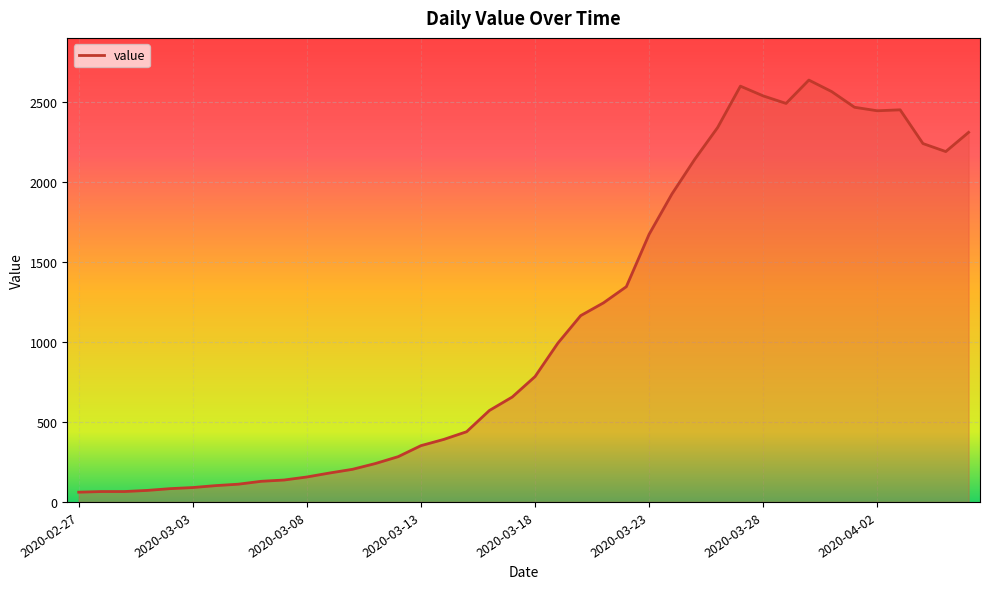

What is the smallest value displayed?

61